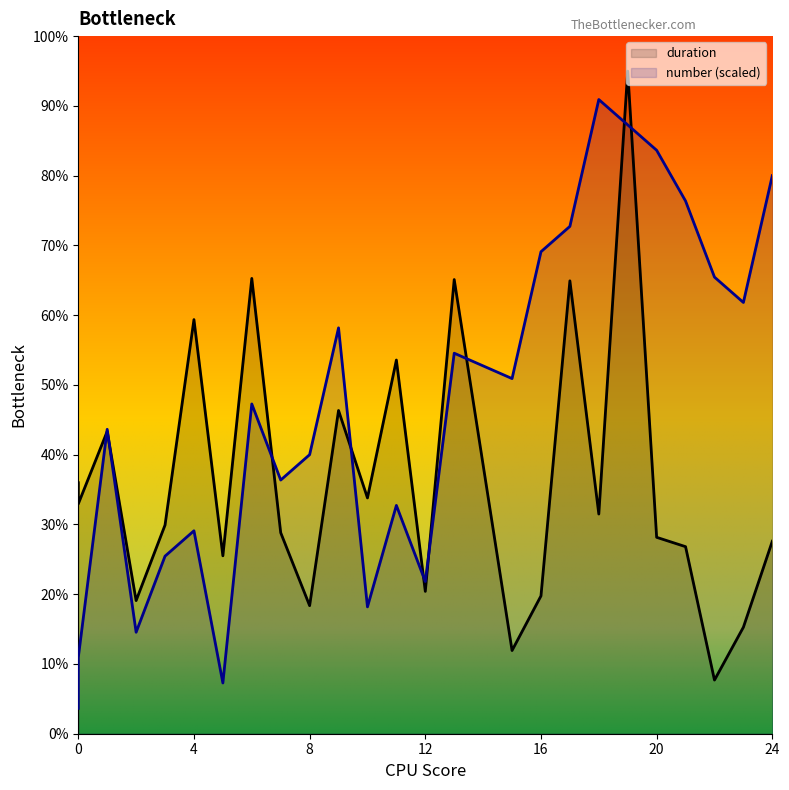

Which category has the highest value across all series?

19